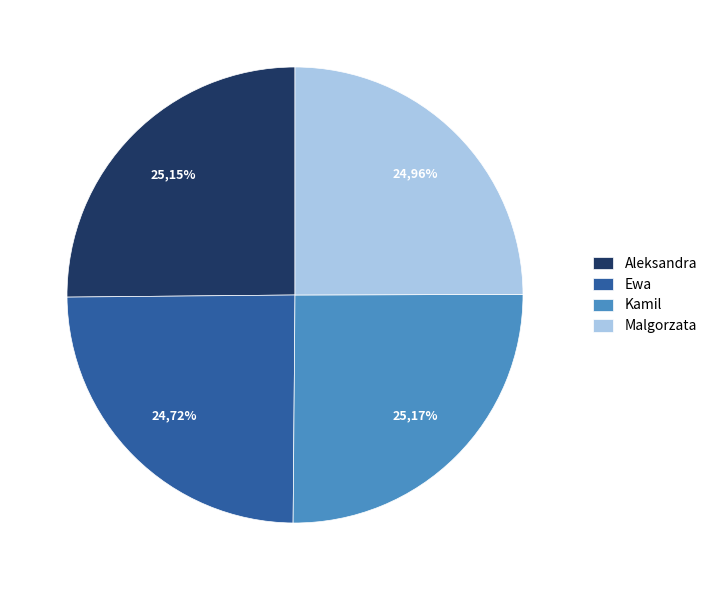

How many slices are in this pie chart?

4